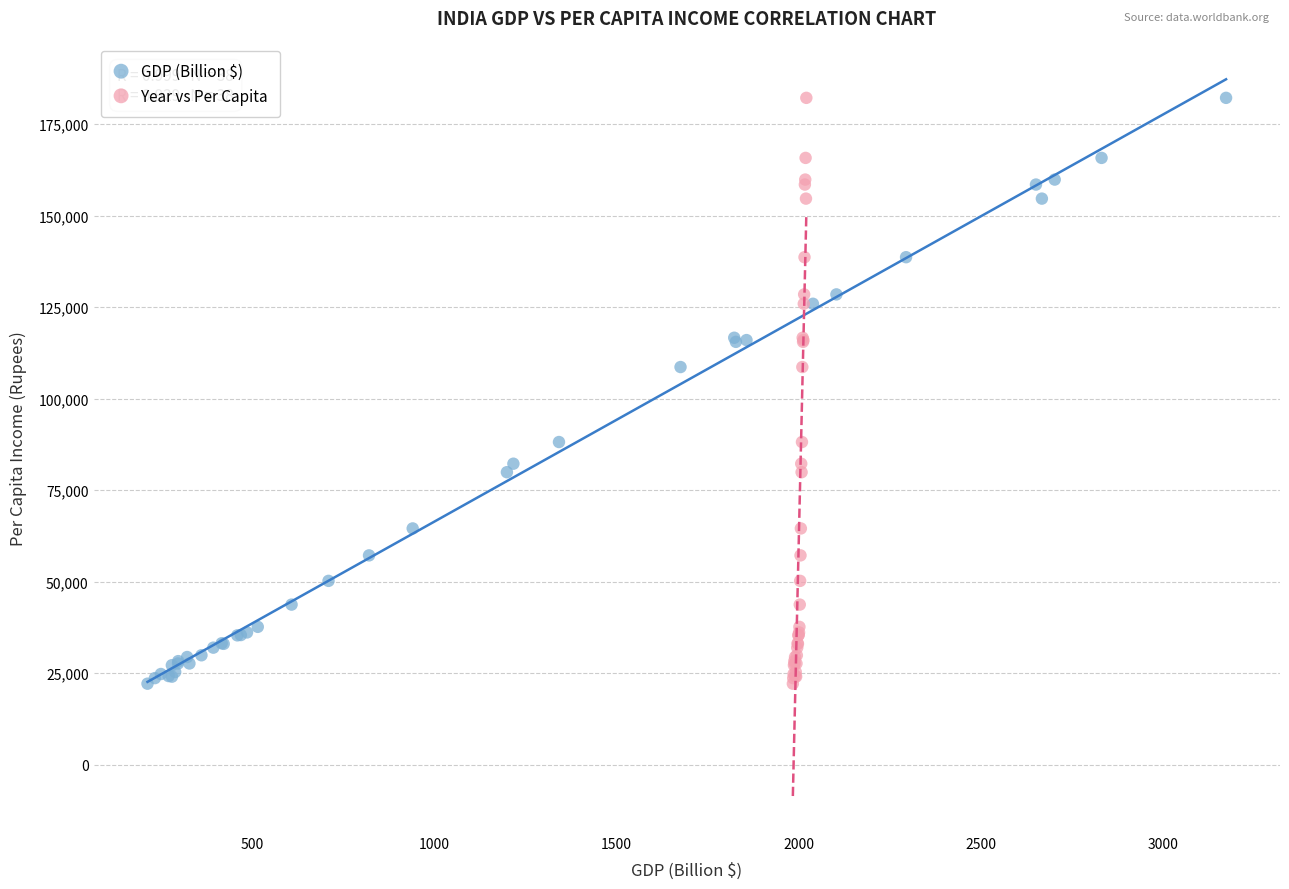

What are all the series names shown in the legend?

GDP (Billion $), Year vs Per Capita